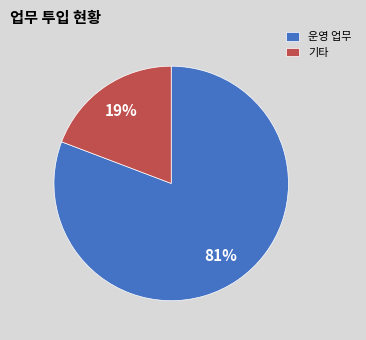

True or false: 기타 accounts for 31% of the total.

False